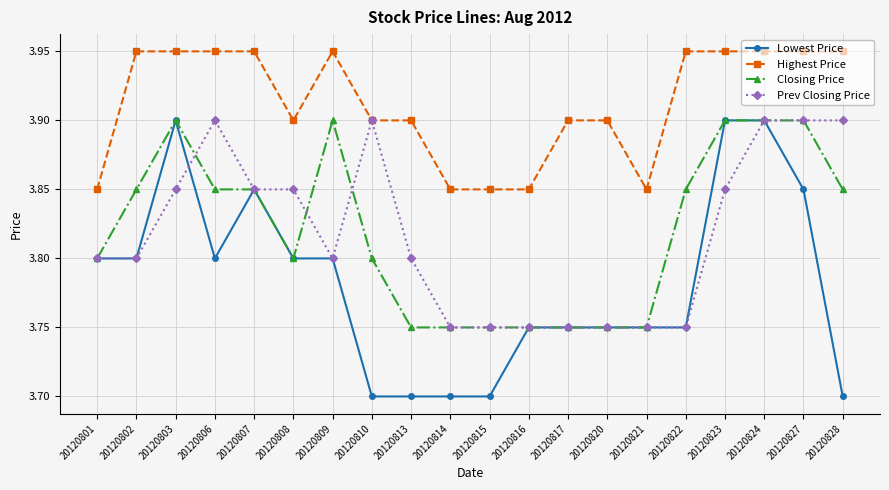

What is the value of the Lowest Price point at the 10th from the left?

3.7